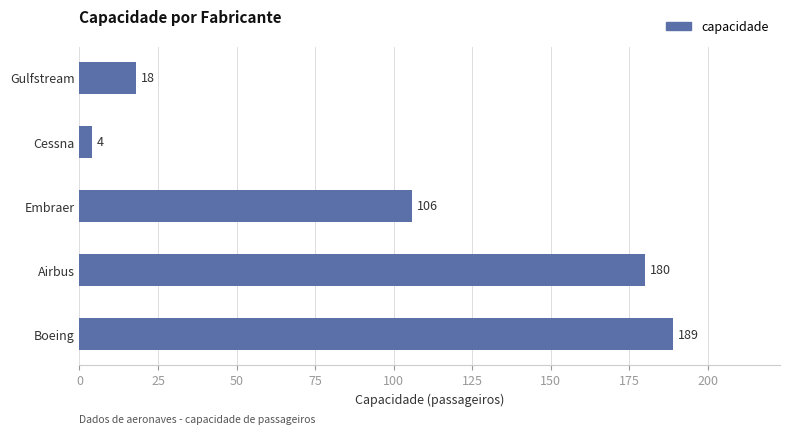

List the labels in order of value, largest first.

Boeing, Airbus, Embraer, Gulfstream, Cessna